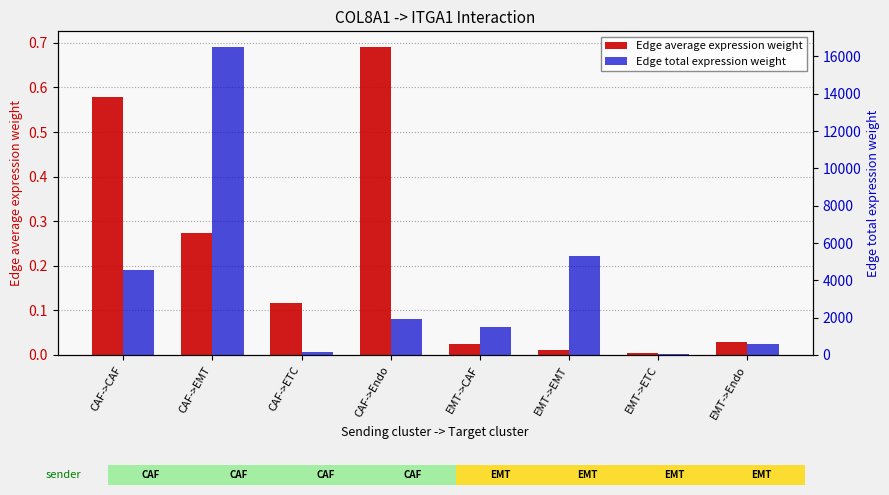

Reading right to left, list all the values displayed in this chart.

Edge average expression weight: EMT->Endo=0.0	EMT->ETC=0.0	EMT->EMT=0.0	EMT->CAF=0.0	CAF->Endo=0.7	CAF->ETC=0.1	CAF->EMT=0.3	CAF->CAF=0.6
Edge total expression weight: EMT->Endo=615.3	EMT->ETC=47.1	EMT->EMT=5330.1	EMT->CAF=1477.8	CAF->Endo=1907.1	CAF->ETC=146.0	CAF->EMT=16519.8	CAF->CAF=4580.2